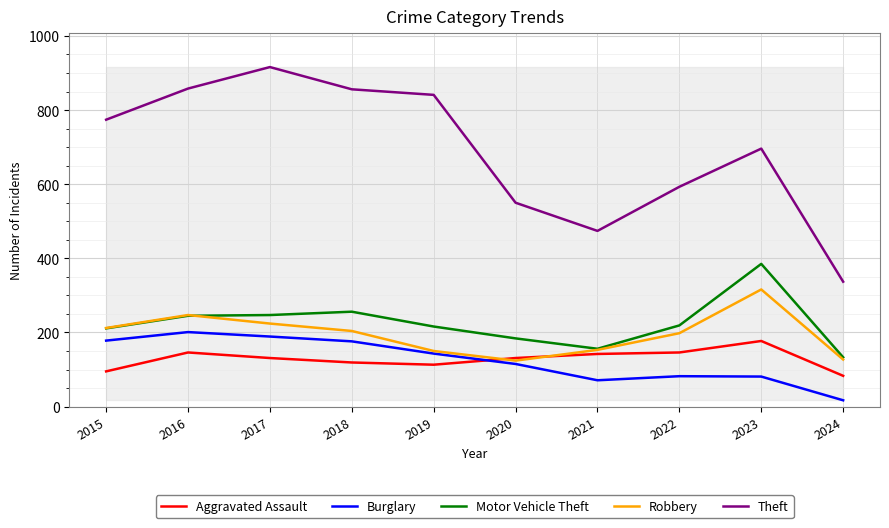

The value of Robbery at 2017 is 112. True or false?

False